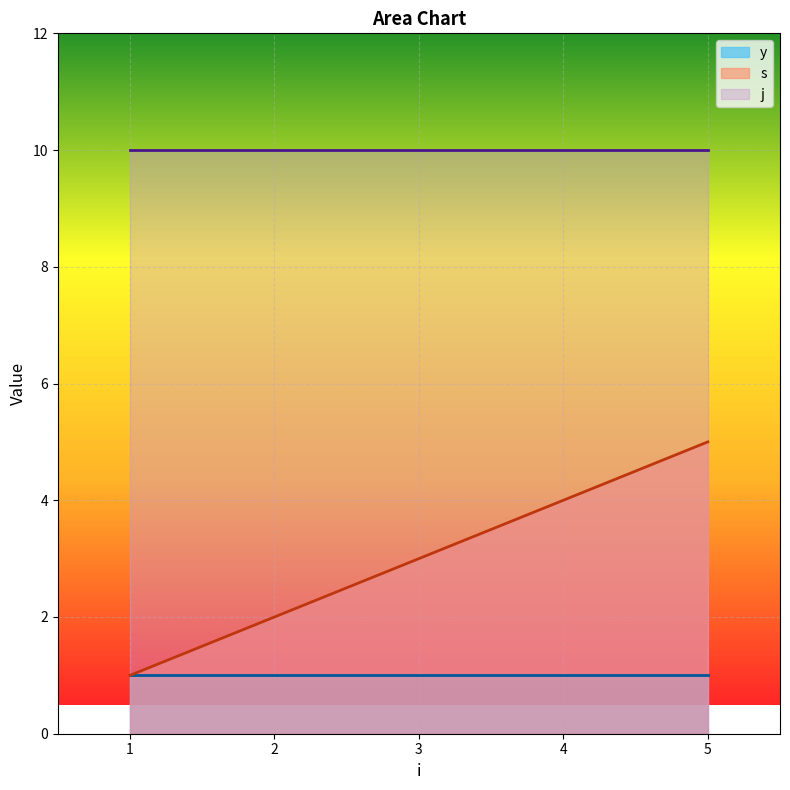

What is the highest value of the s series?

5